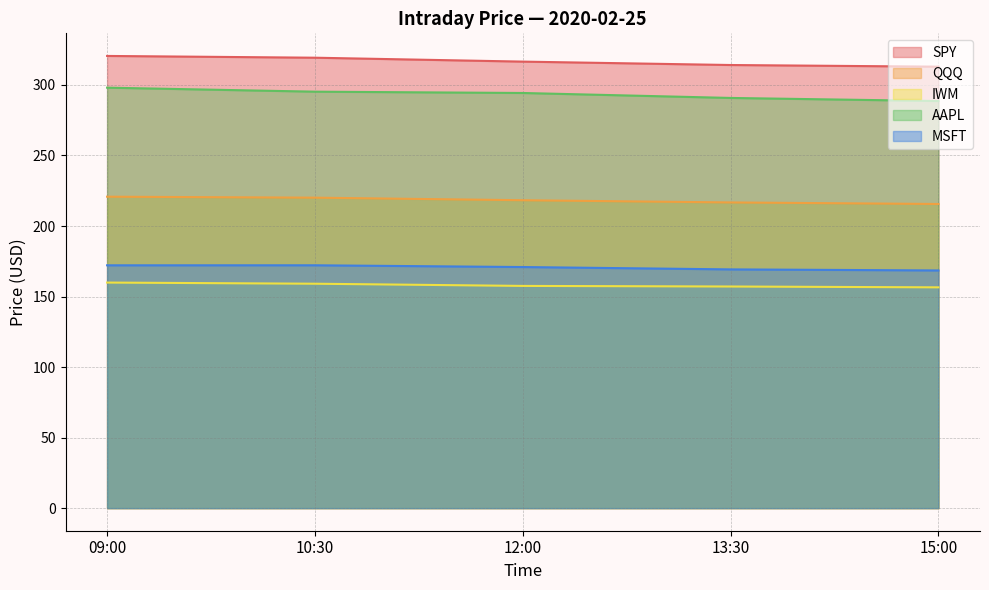

What are all the series names shown in the legend?

SPY, QQQ, IWM, AAPL, MSFT